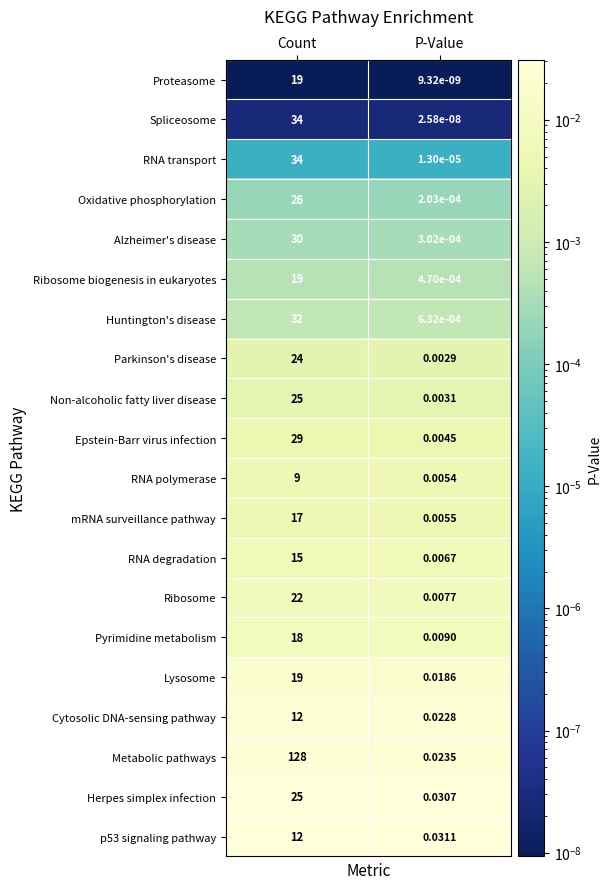

How many data points does each series have?

2